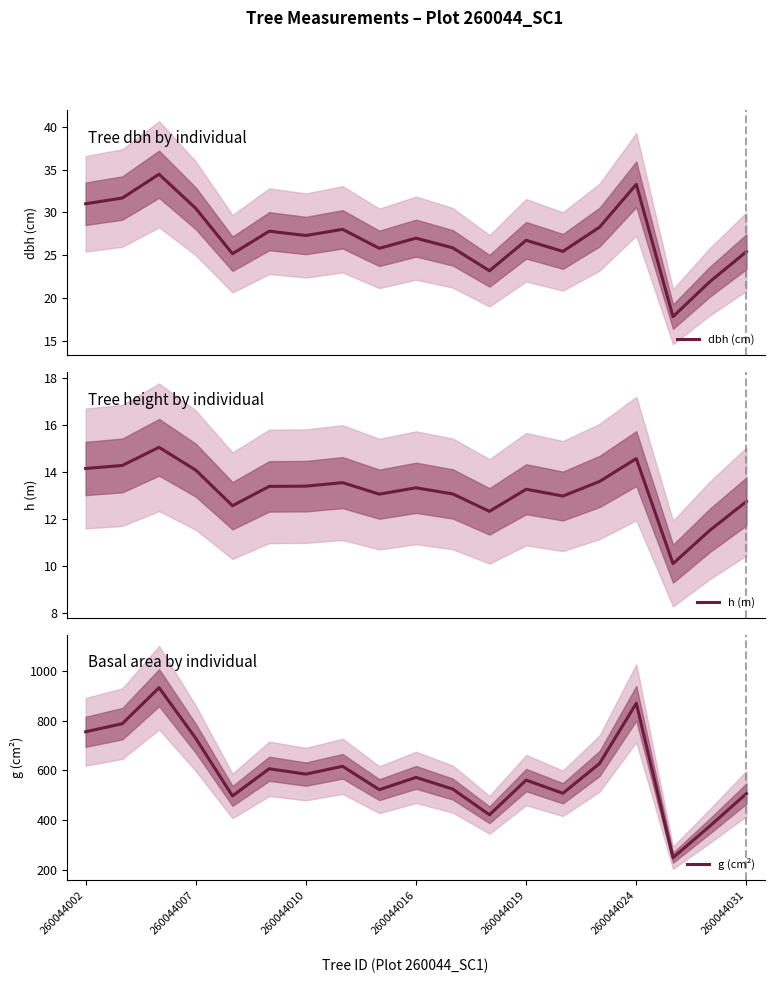

Is it true that h (m) equals 7.6 at 260044024?

False